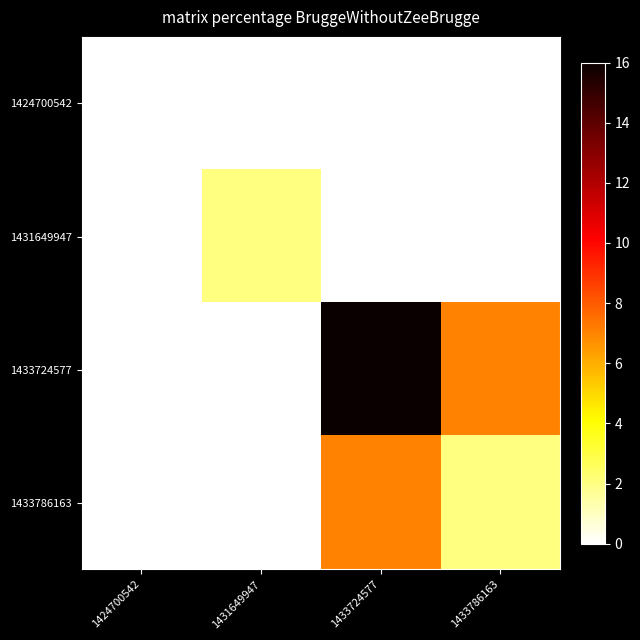

How many categories are shown in the chart?

4